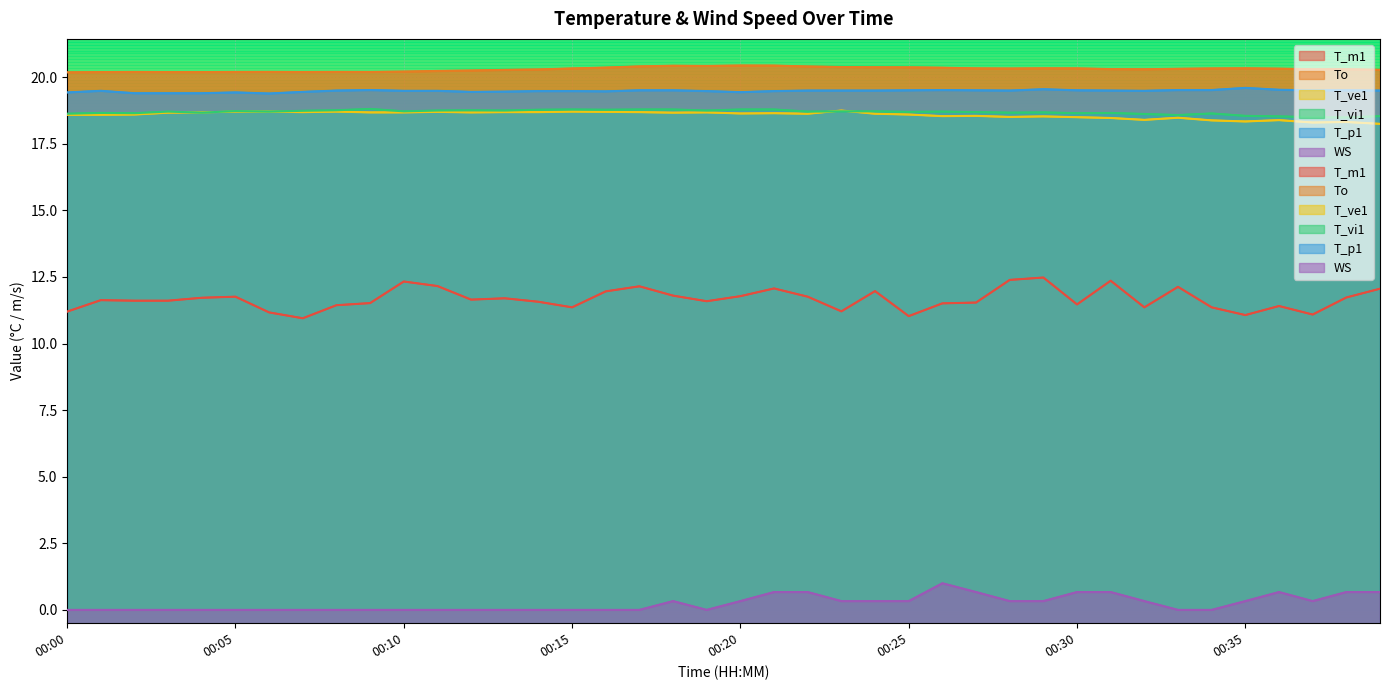

What is the minimum value for T_ve1?

18.2